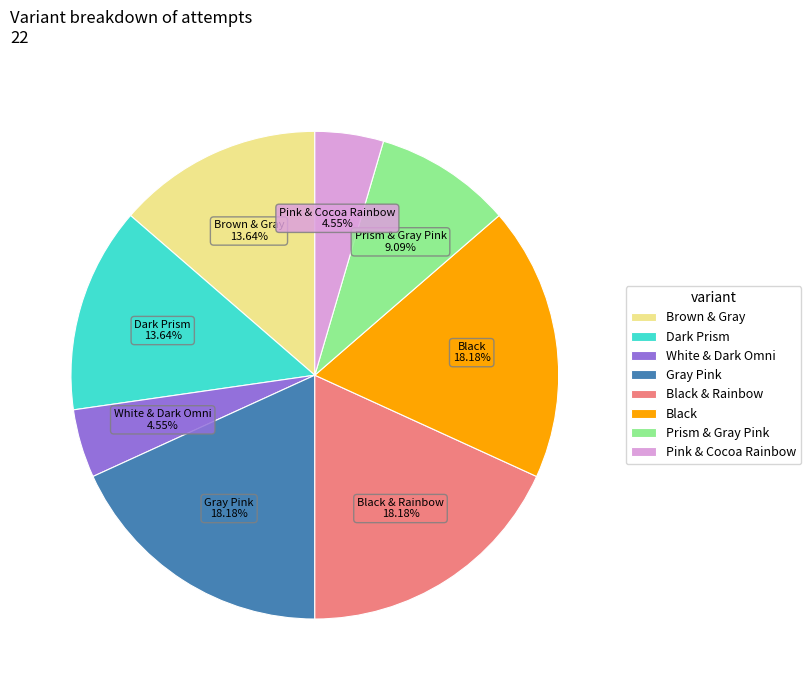

Which has a higher value, White & Dark Omni or Prism & Gray Pink?

Prism & Gray Pink